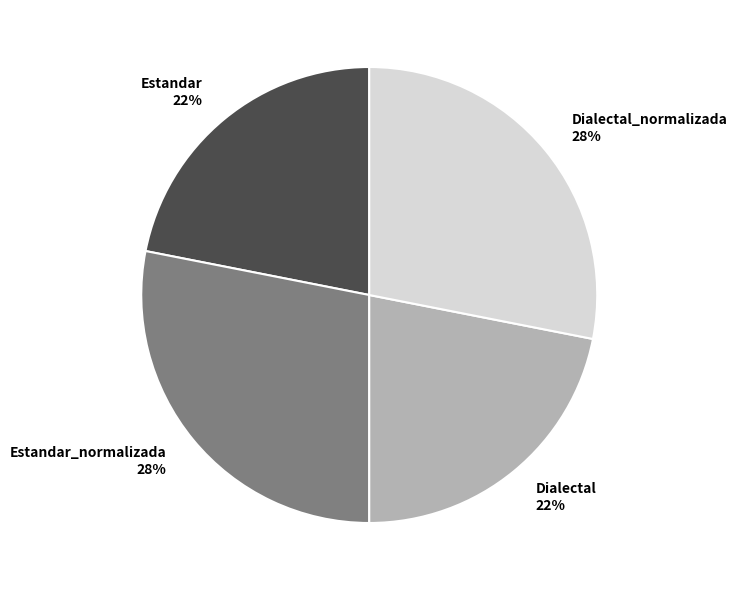

To the nearest percent, what is the average slice percentage?

25%